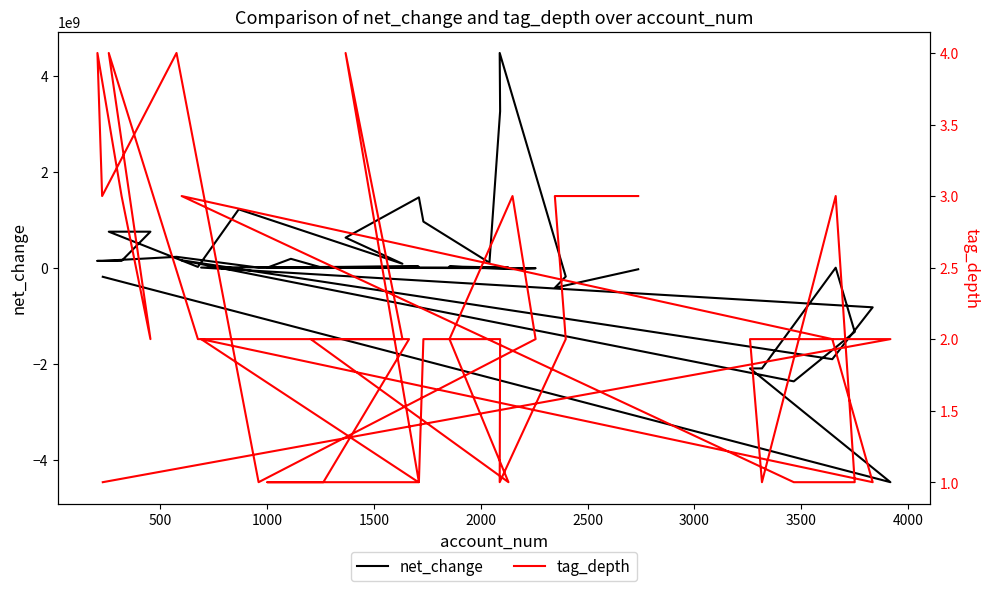

Which series has the widest spread of values?

net_change